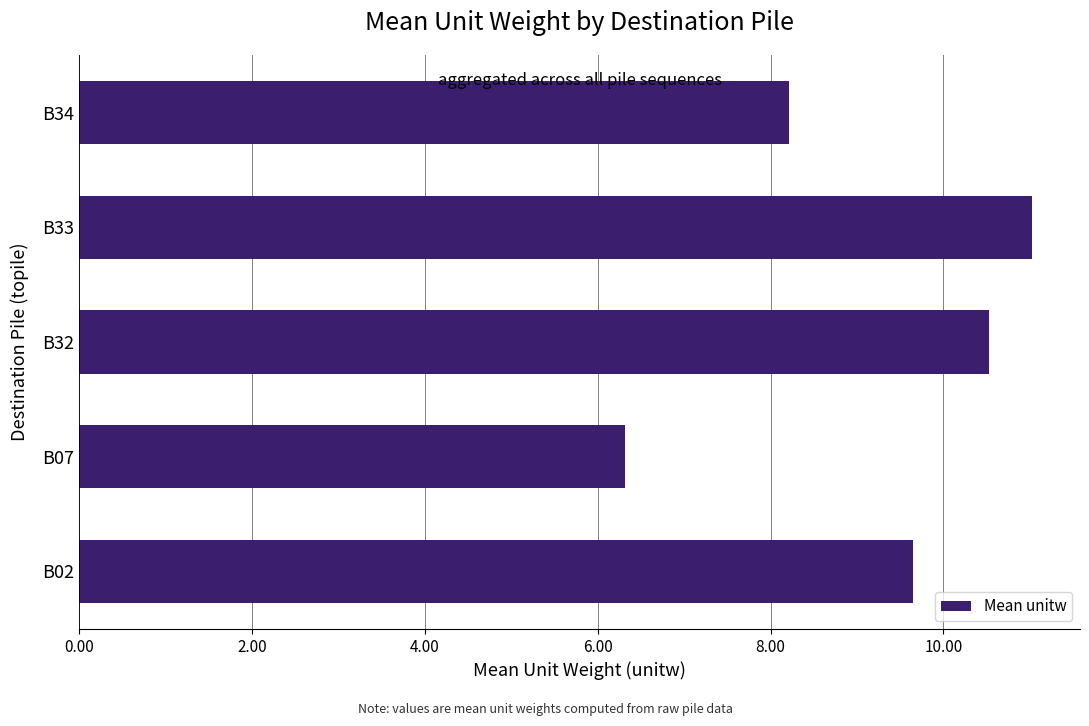

Where is the data nearest to the value 8?

B34